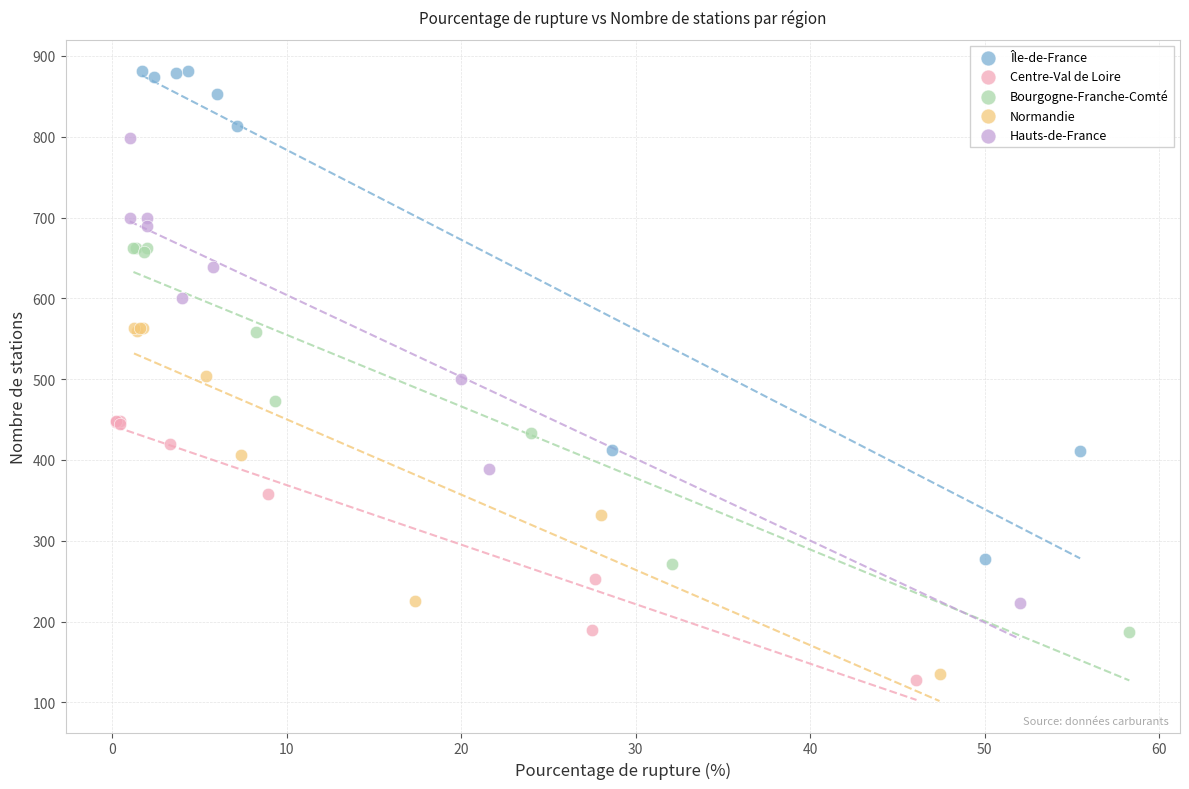

What are all the series names shown in the legend?

Île-de-France, Centre-Val de Loire, Bourgogne-Franche-Comté, Normandie, Hauts-de-France